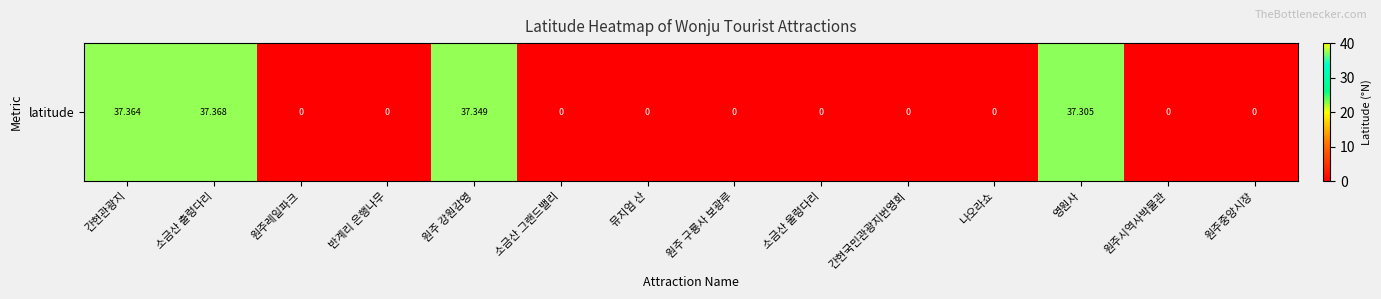

What is the difference between the maximum and minimum values?

37.4